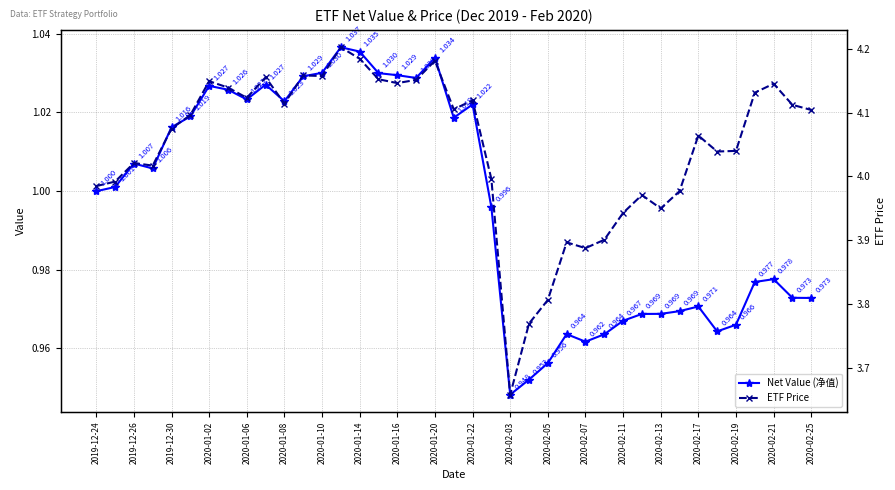

Which series has the largest total across all categories?

ETF Price